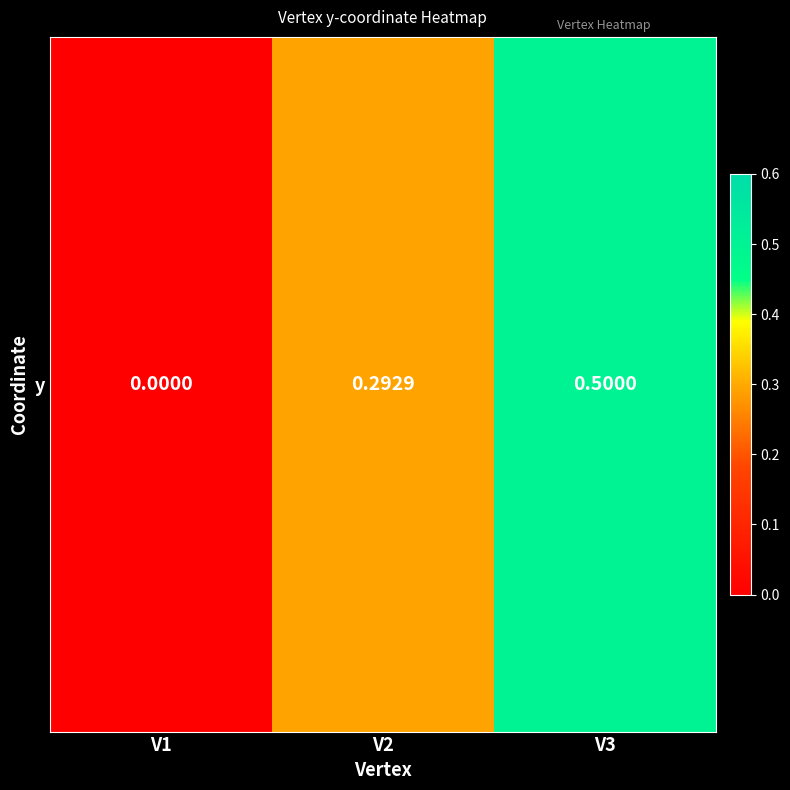

How many values exceed 0?

2